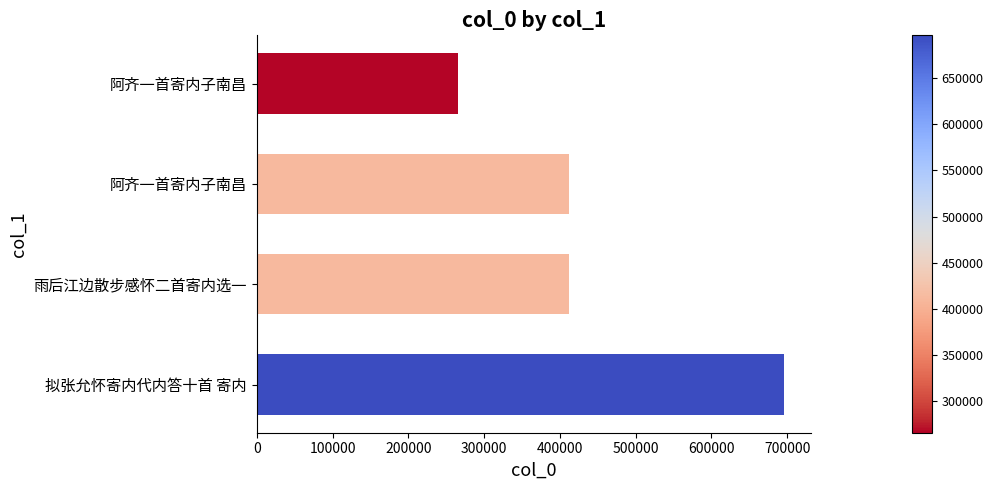

What is the greatest value displayed?

696328